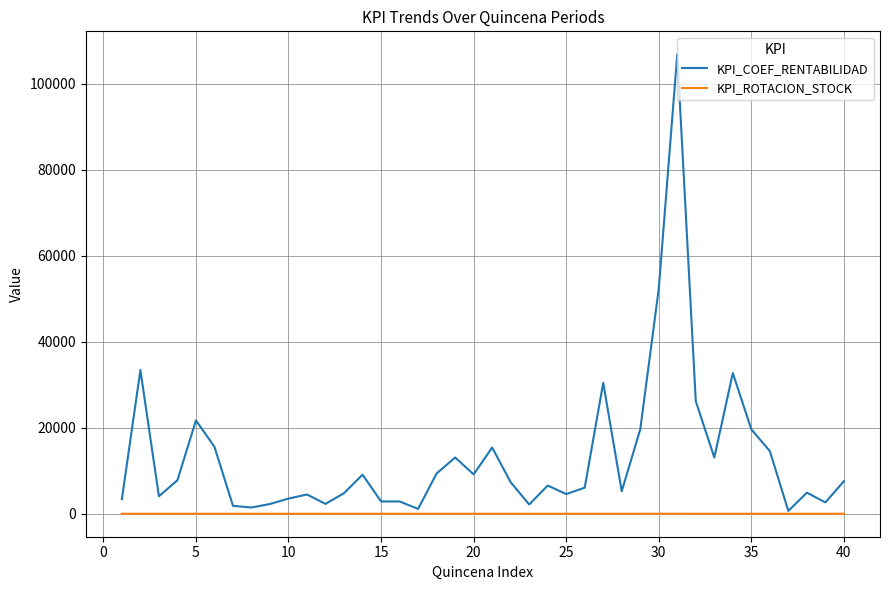

What is the difference between the second highest and minimum values in the KPI_ROTACION_STOCK series?

3.8